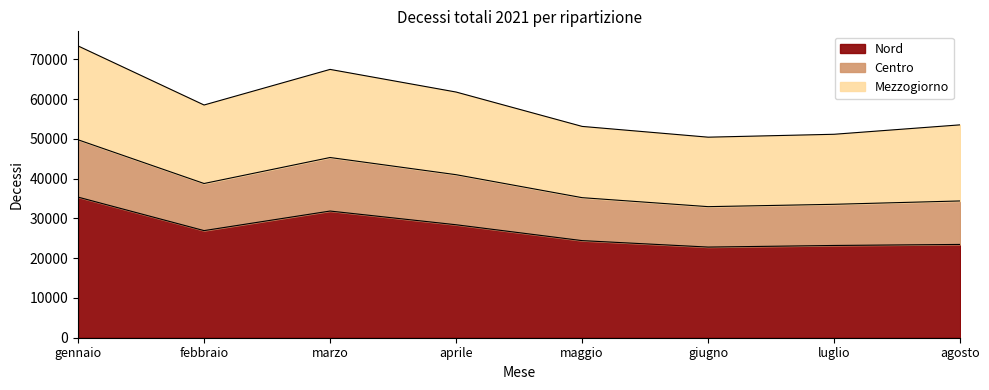

At which category is the sum across all series the highest?

gennaio